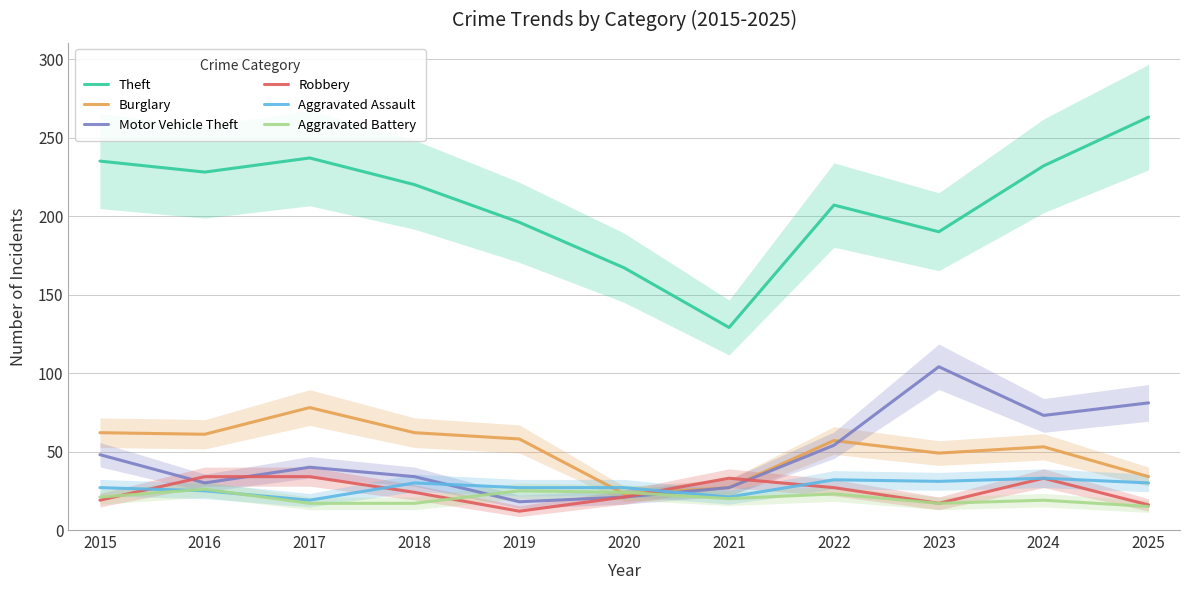

At which category does Theft reach its first local peak?

2017